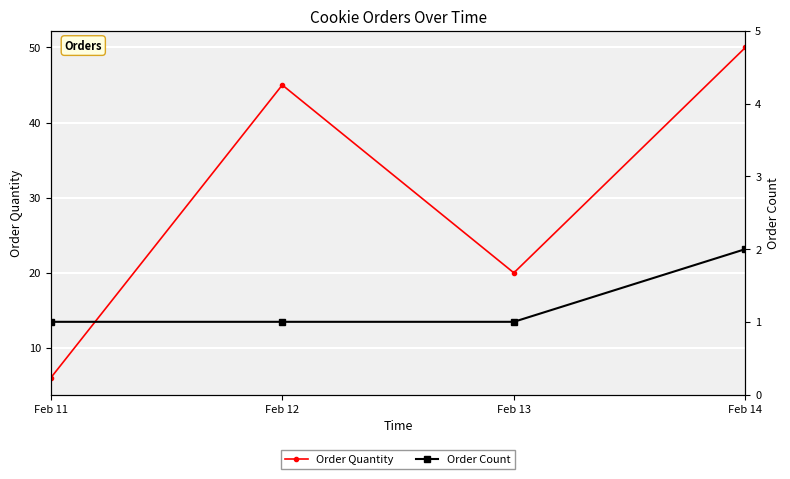

Rank the series by their average value, from highest to lowest.

Order Quantity, Order Count